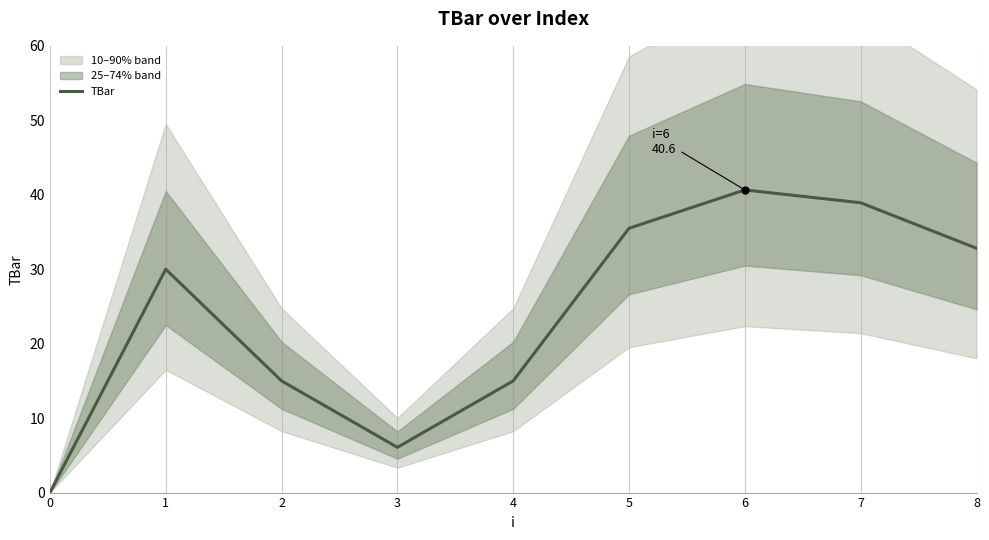

At which label does the data first exceed 30?

5